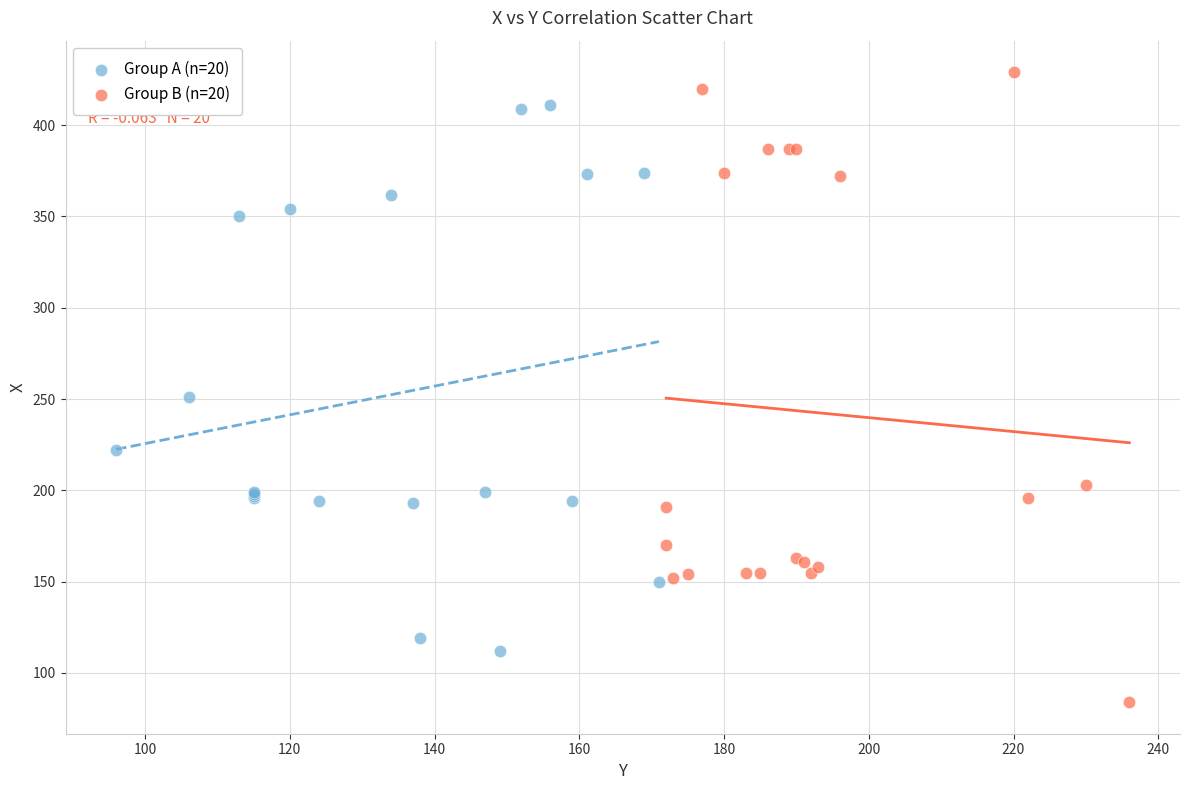

Which series reaches the minimum Y coordinate?

Group B (n=20)